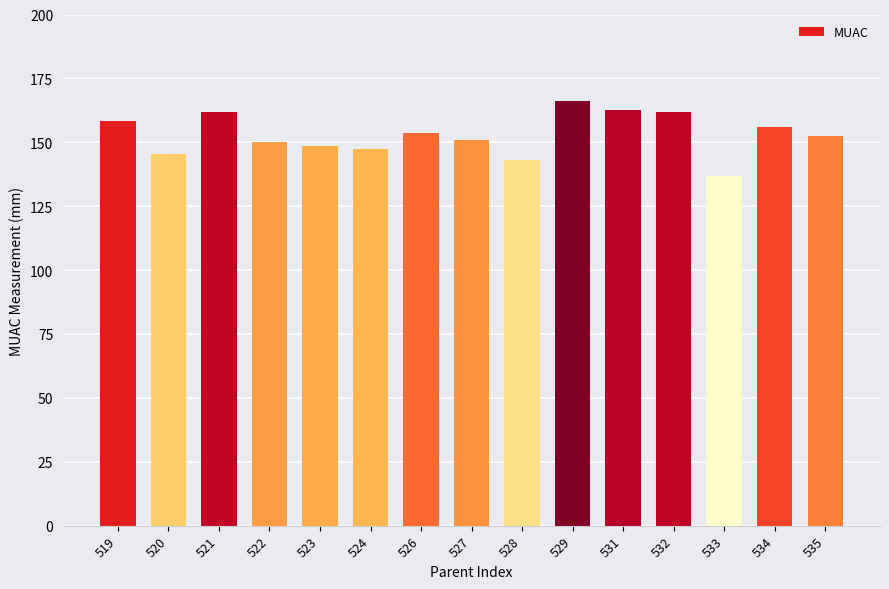

The value at 520 is 145.3. True or false?

True